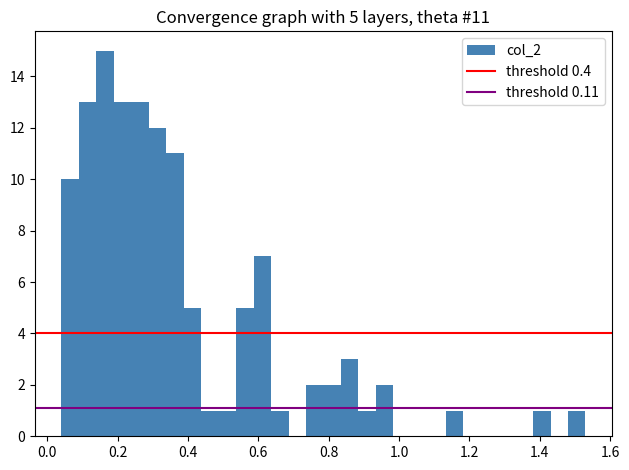

Around what value on the x-axis is the tallest bar? Give the approximate position of its centre, as read against the axis.

0.16